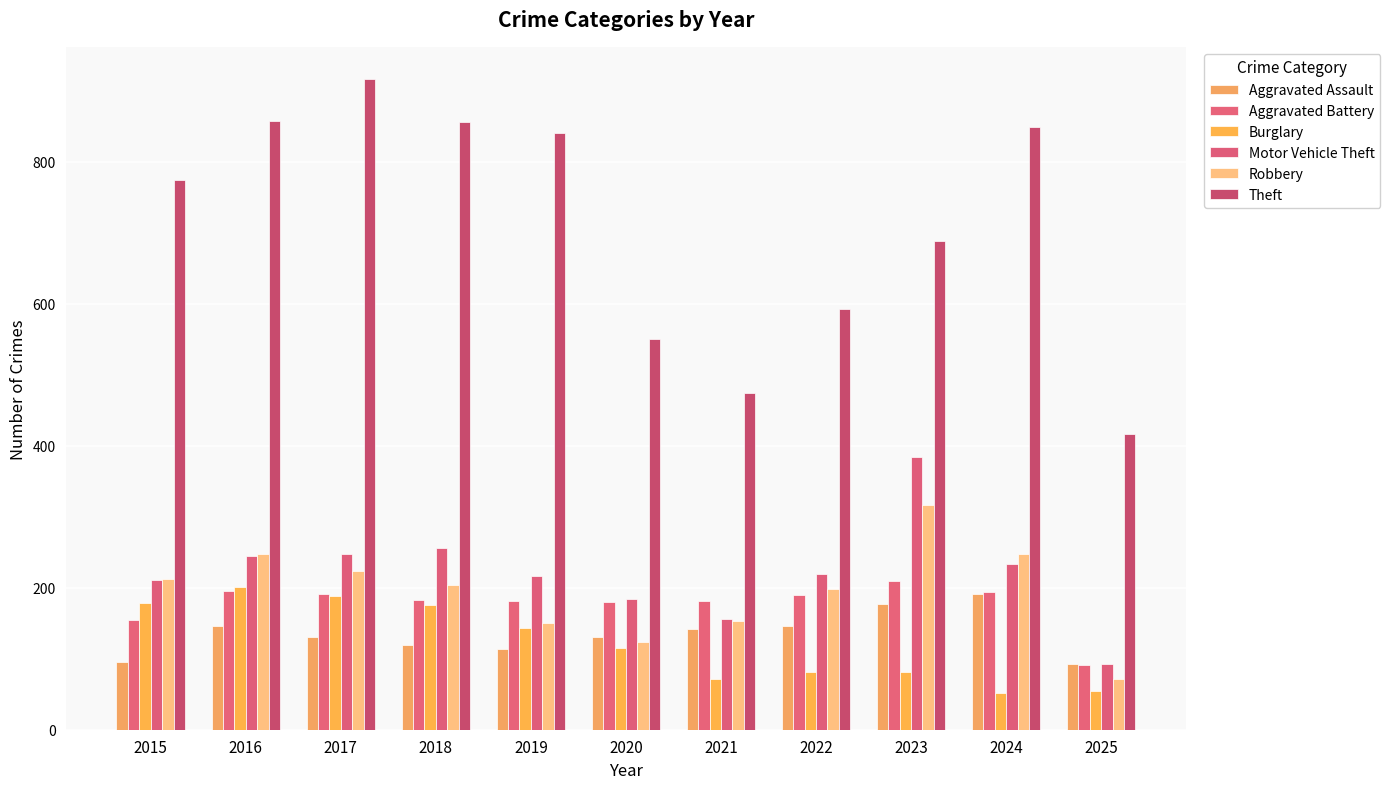

Does the chart contain stacked bars?

No